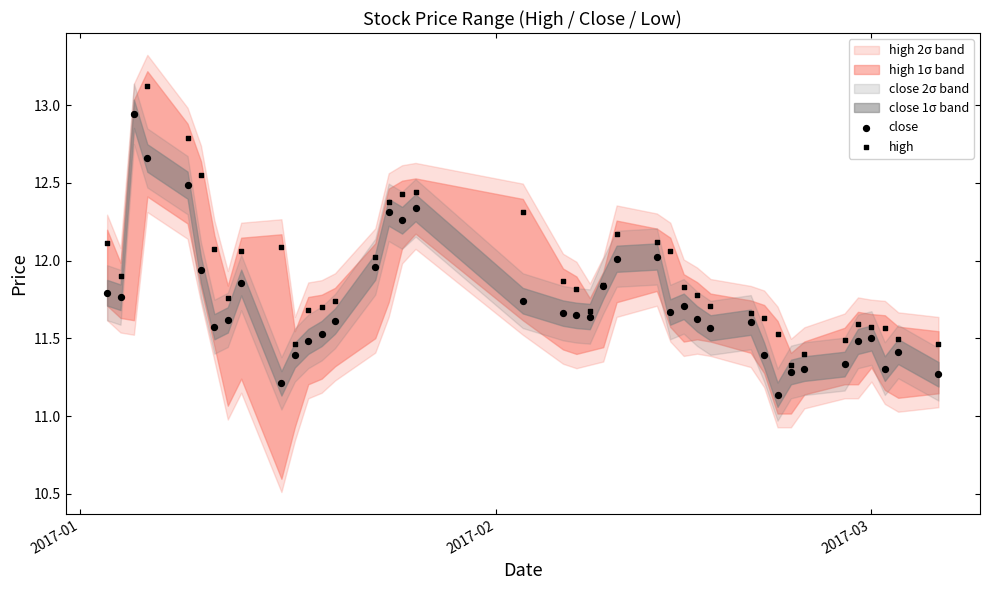

Which series contains the highest Y value?

high